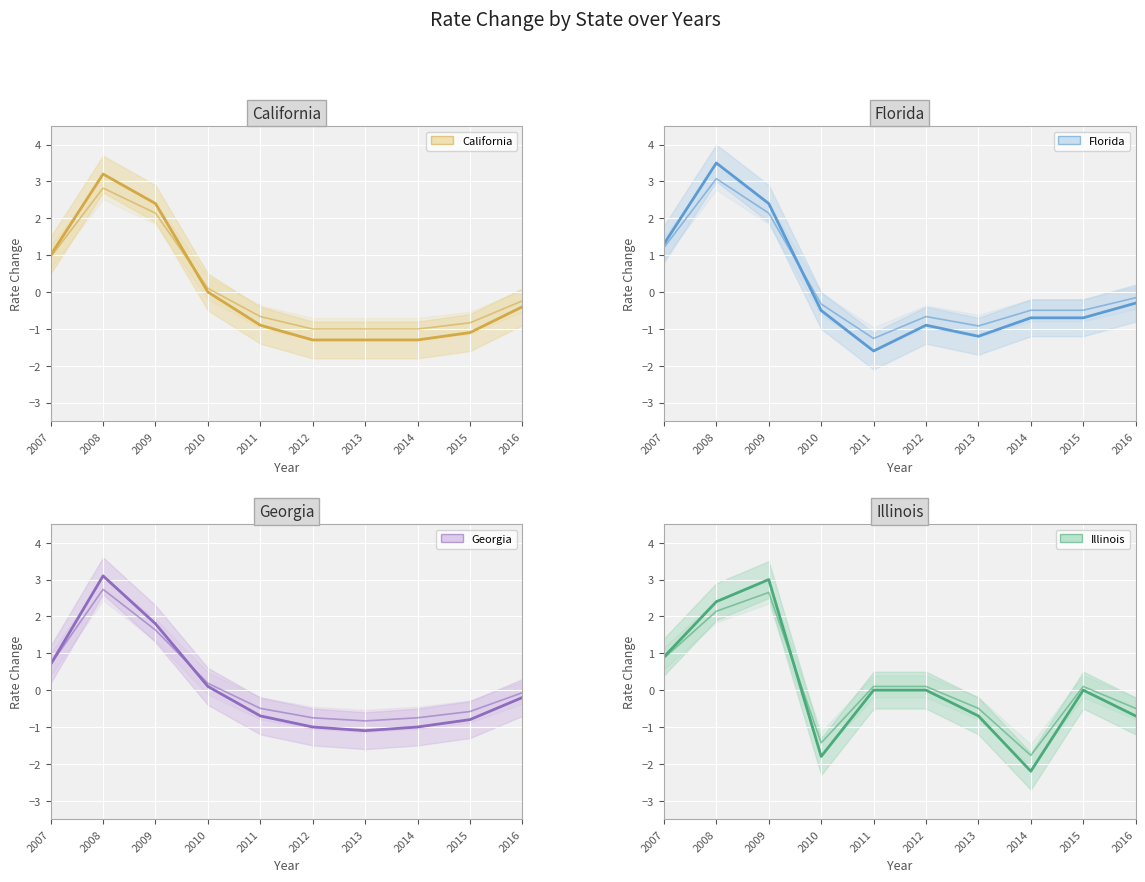

At which category does Georgia reach its first local valley?

2013